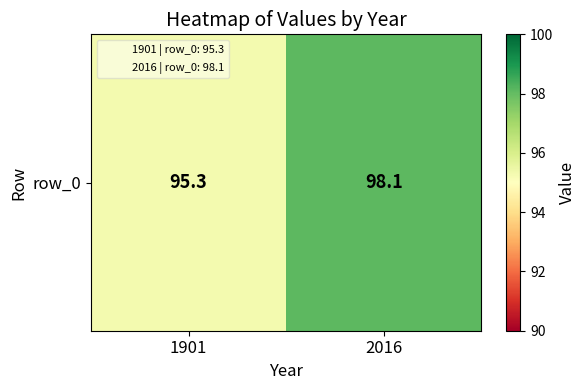

Reading left to right, list all the values displayed in this chart.

1901=95.3	2016=98.1